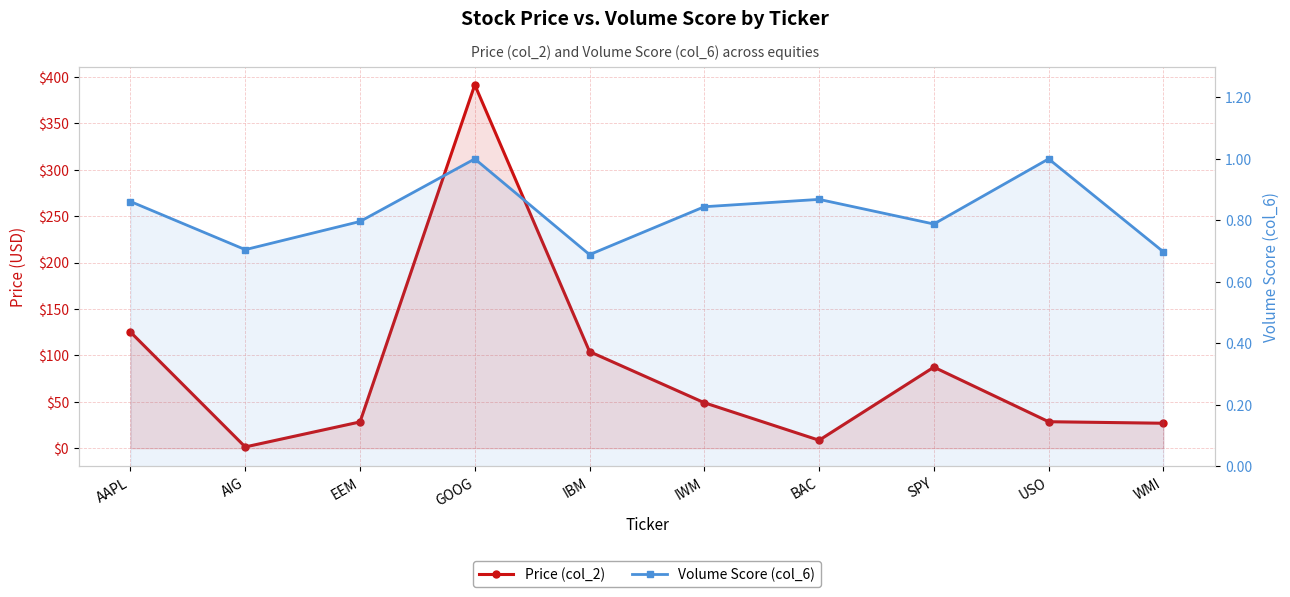

What is the sum of all Volume Score (col_6) values?

8.3